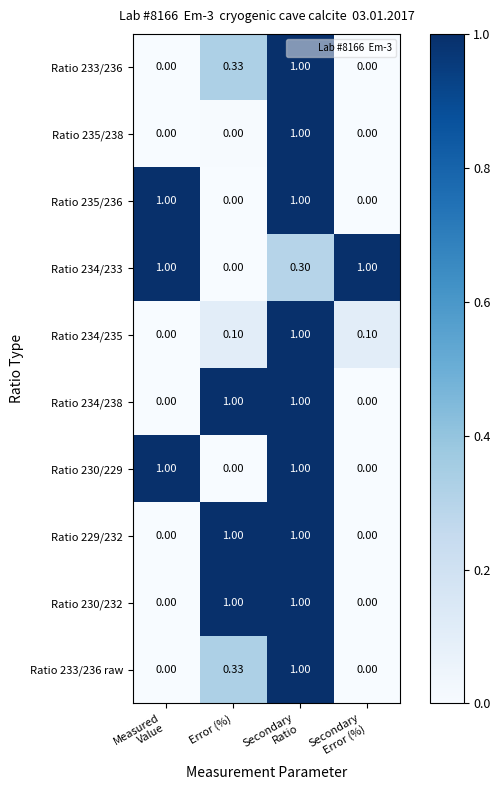

How many data points does each series have?

4